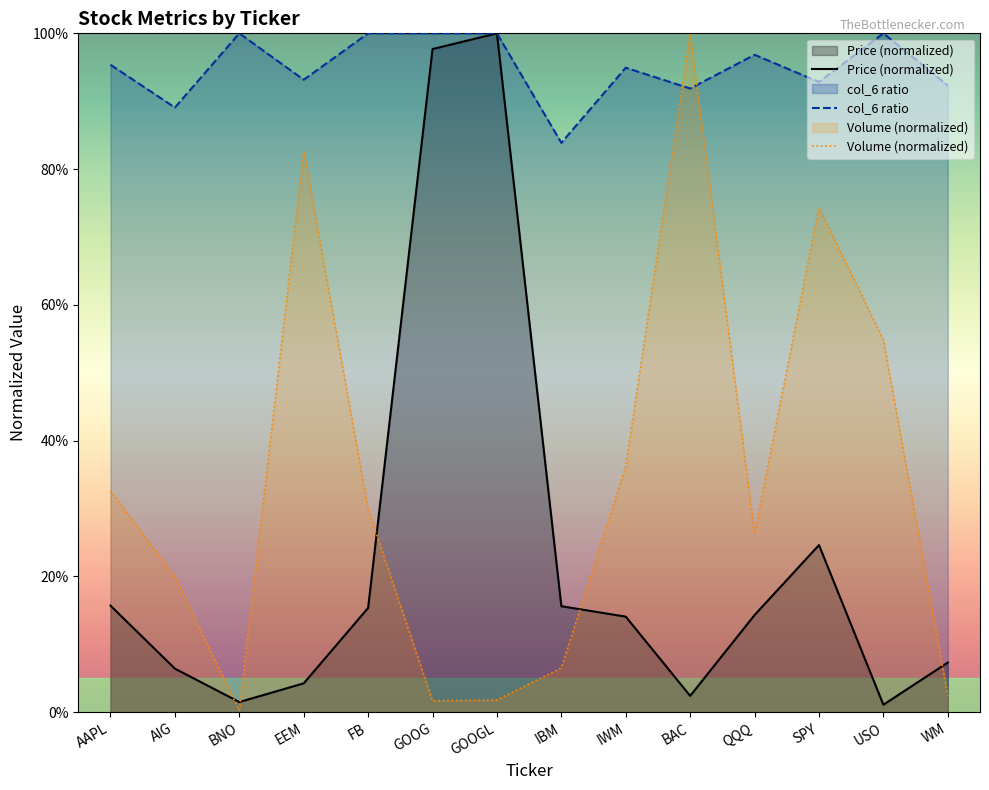

Which series changed the most between AAPL and FB?

col_6 ratio